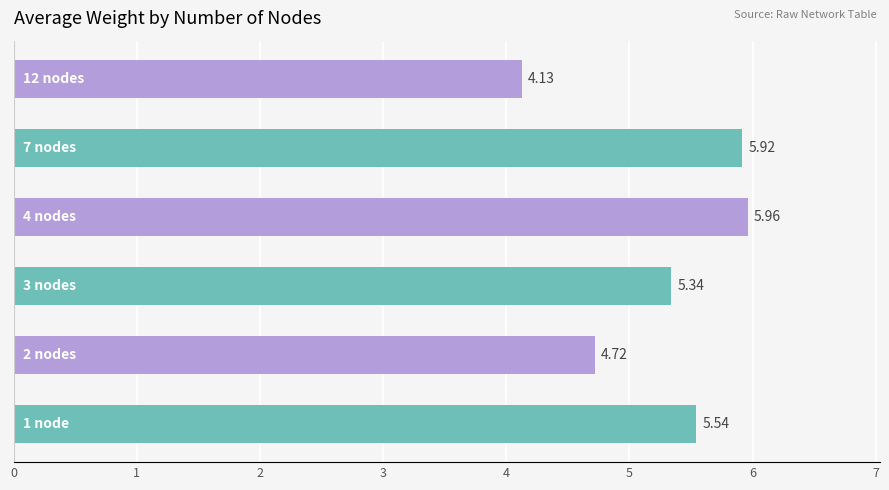

What is the difference between the second highest and minimum values?

1.8